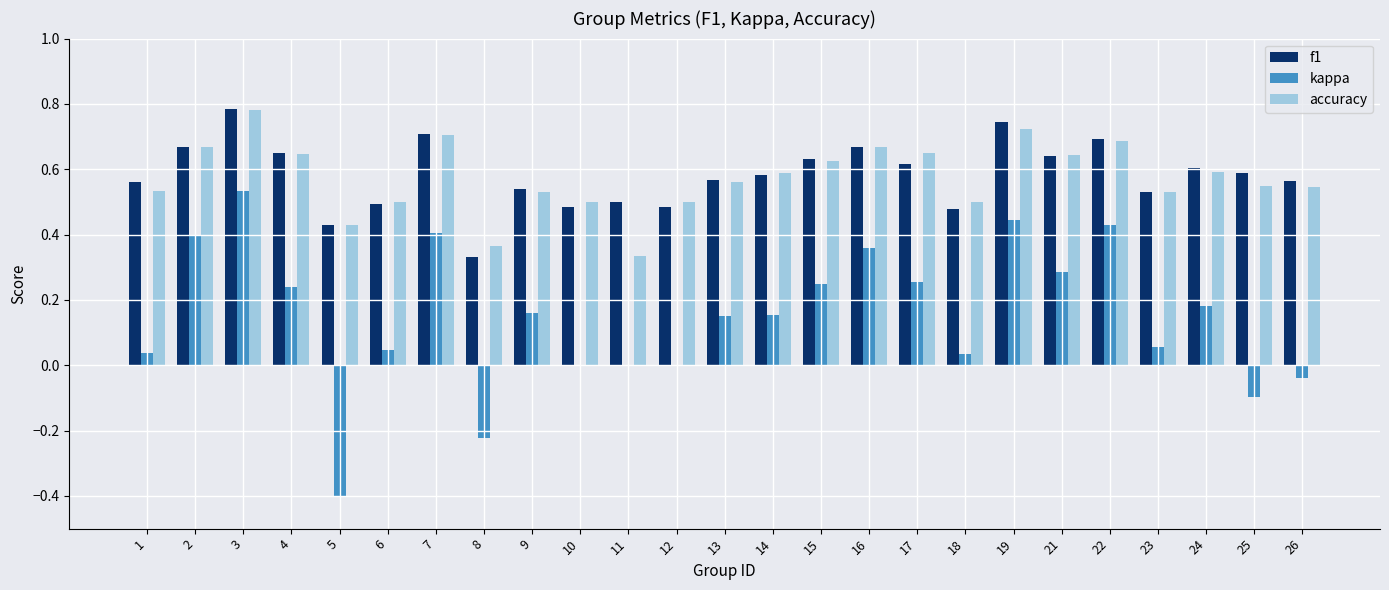

Are the bars horizontal?

No